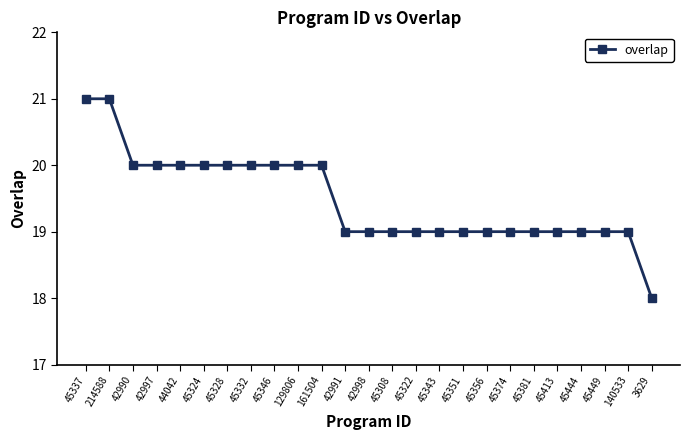

Reading left to right, transcribe all the data shown in this chart.

21	21	20	20	20	20	20	20	20	20	20	19	19	19	19	19	19	19	19	19	19	19	19	19	18